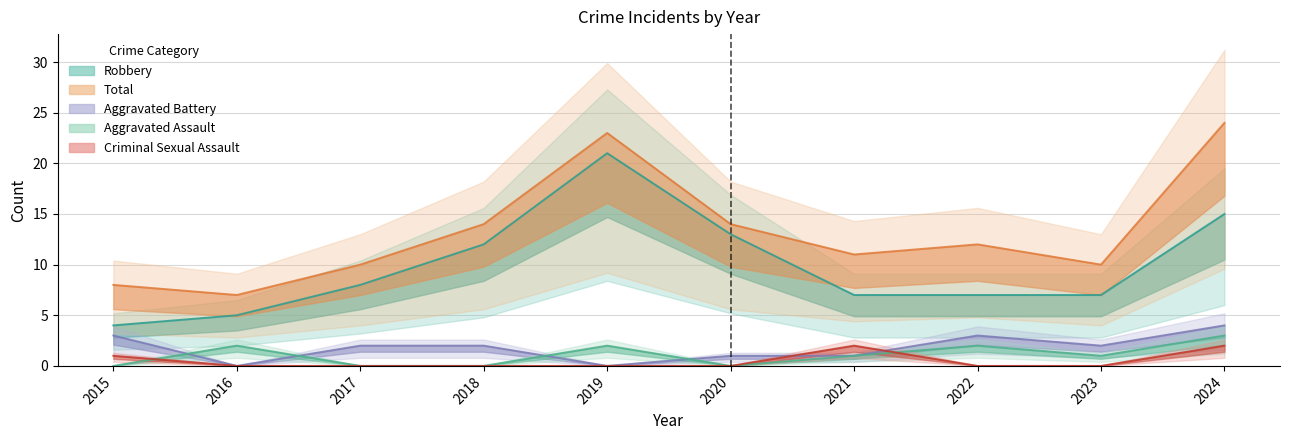

Reading right to left, list all the values displayed in this chart.

Aggravated Assault: 3	1	2	1	0	2	0	0	2	0
Aggravated Battery: 4	2	3	1	1	0	2	2	0	3
Criminal Sexual Assault: 2	0	0	2	0	0	0	0	0	1
Robbery: 15	7	7	7	13	21	12	8	5	4
Total: 24	10	12	11	14	23	14	10	7	8